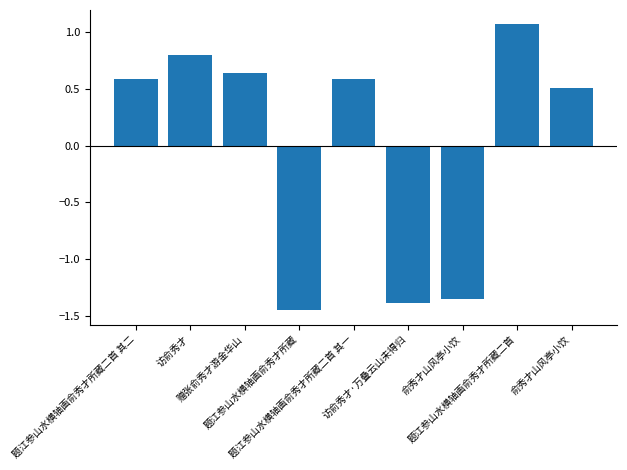

What is the approximate value at 访俞秀才?

0.8